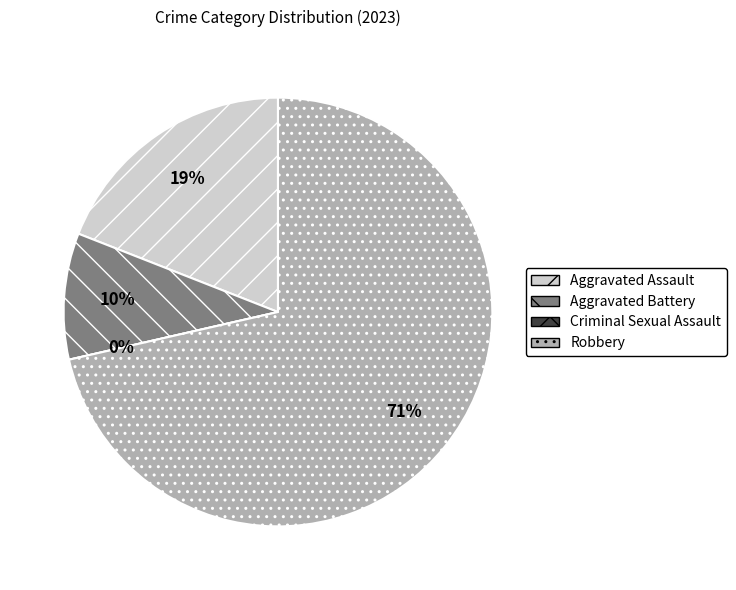

Rank the categories by value from highest to lowest.

Robbery, Aggravated Assault, Aggravated Battery, Criminal Sexual Assault